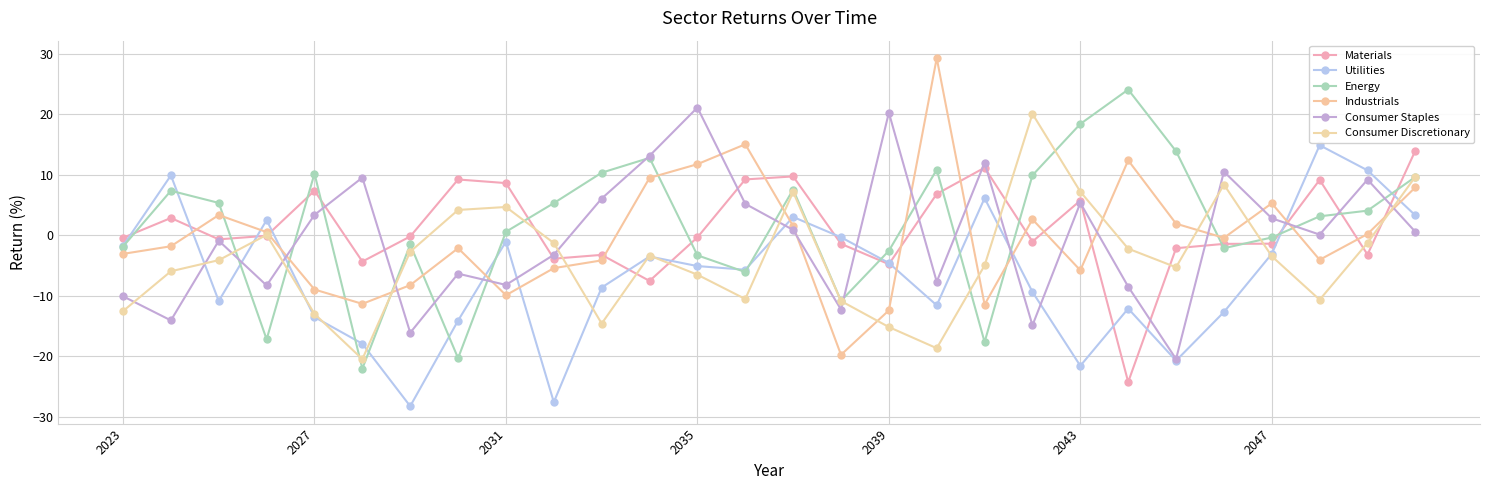

At how many categories does at least one series exceed 15?

7